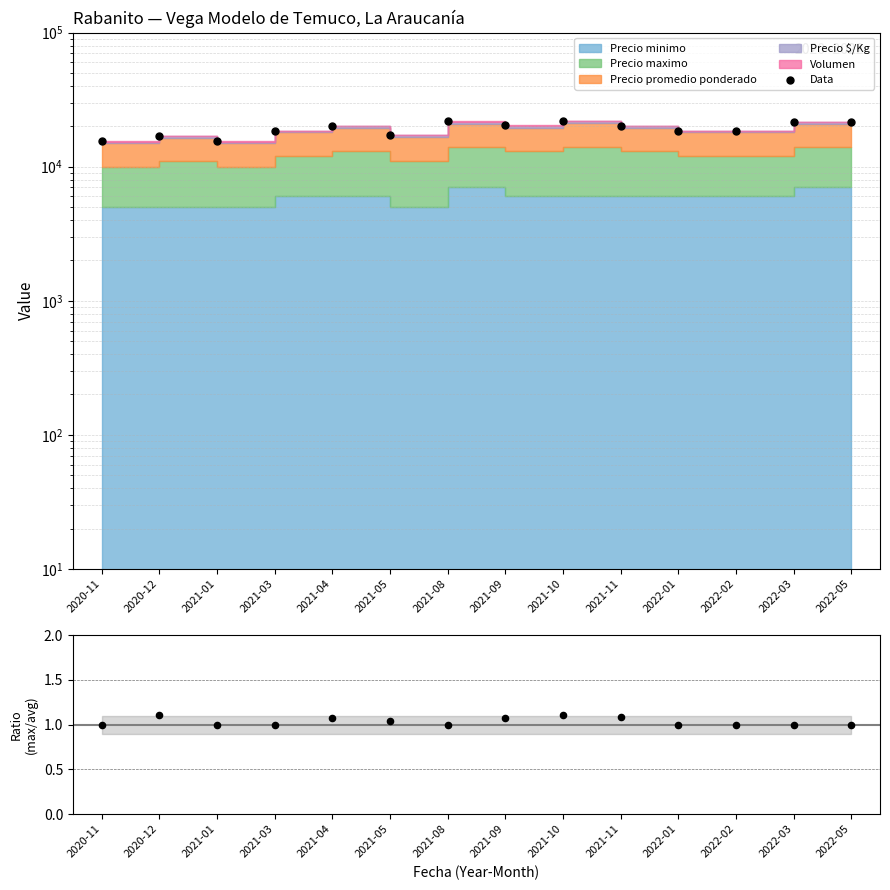

Which series has the largest total across all categories?

Data